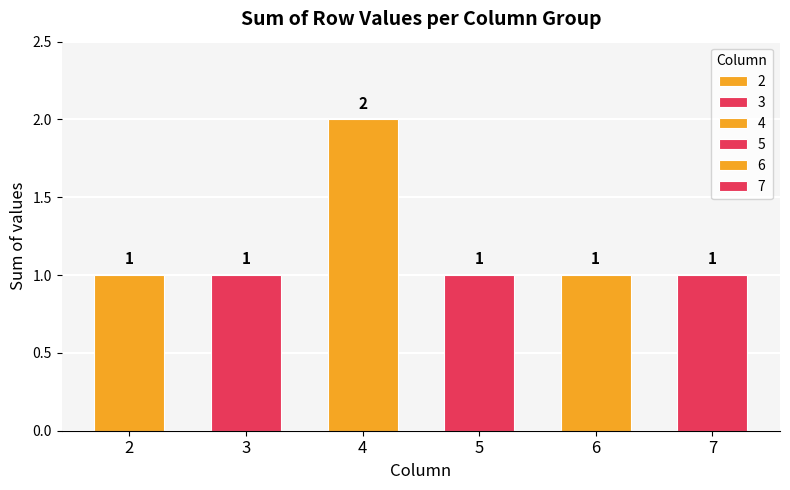

How many distinct data groups are displayed?

6